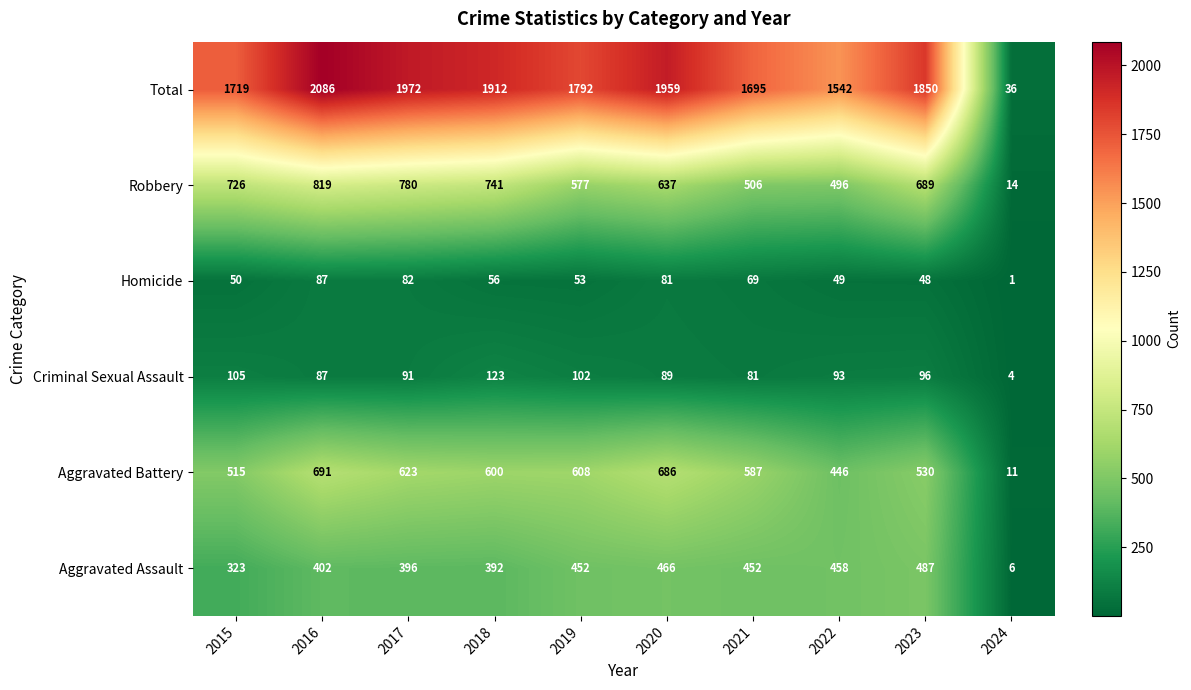

What is the difference between the maximum and minimum values in the Aggravated Assault series?

481